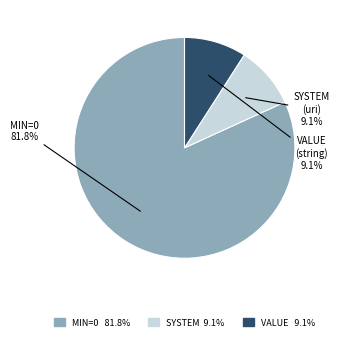

How many segments does this pie chart have?

3